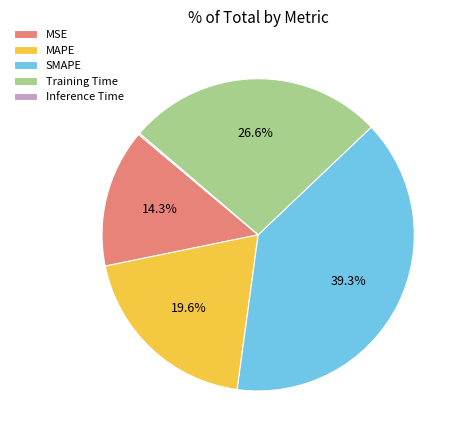

What portion of the pie excludes MSE?

85.7%